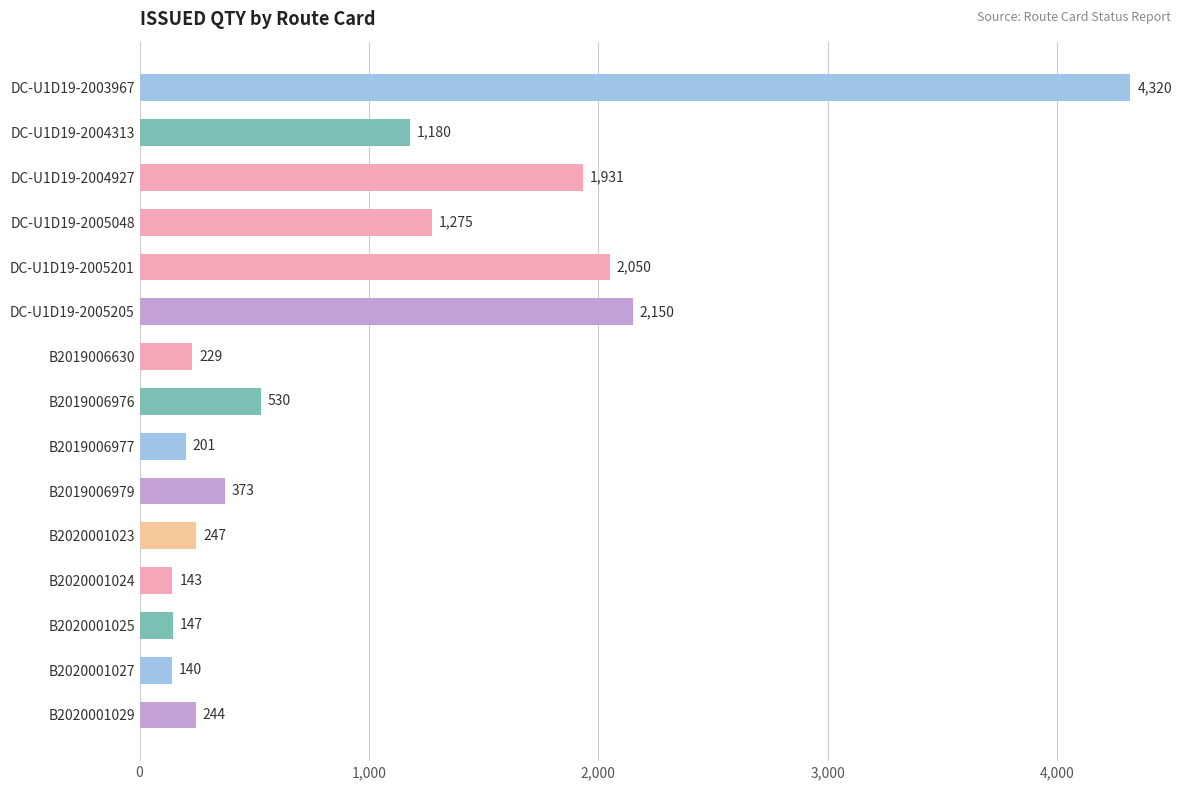

What is the label of the 9th bar from the top?

B2019006977